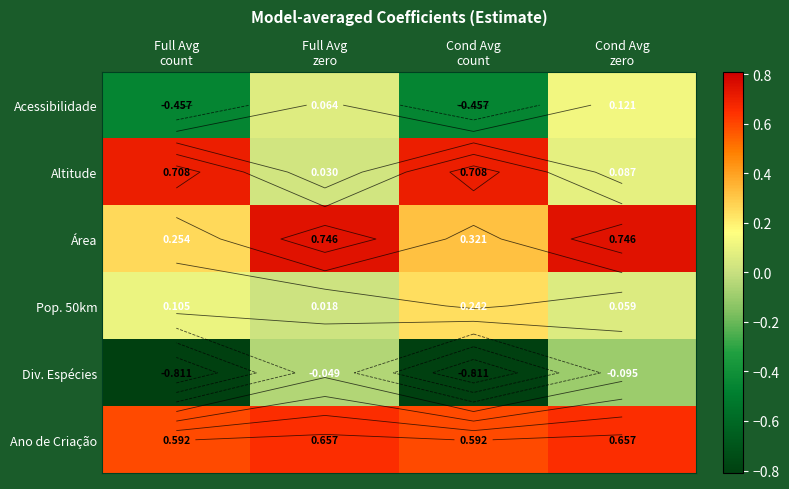

What is the sum of all Área values?

2.1